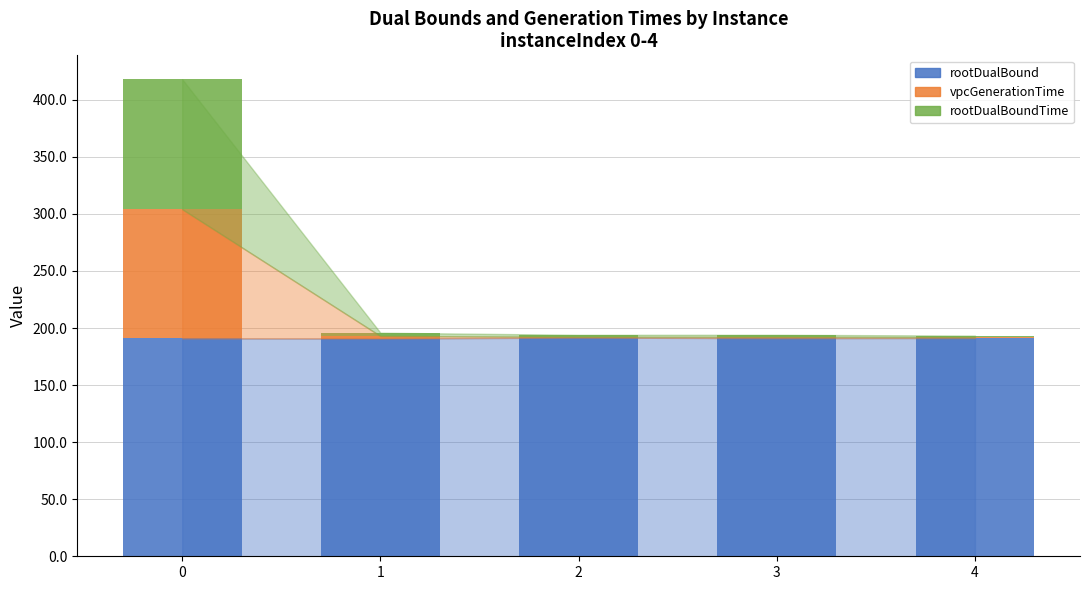

What is the sum of all rootDualBound values?

955.8